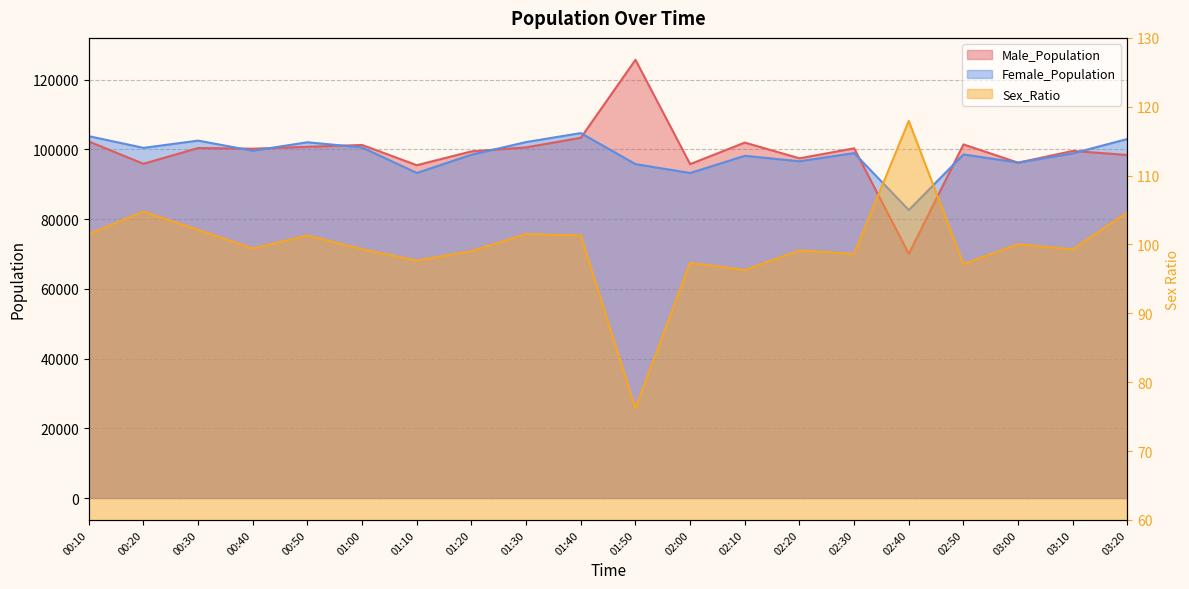

What is the sum of all Male_Population values?

1986233.0